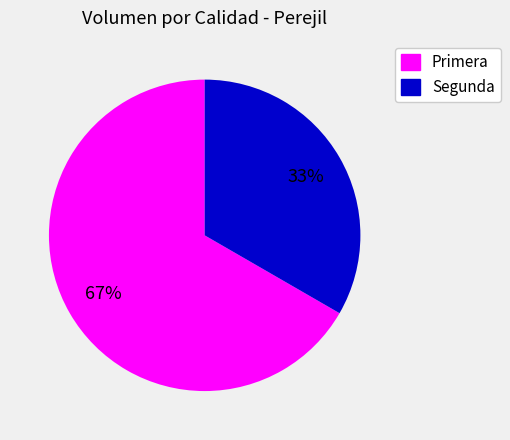

Rank the categories by value from highest to lowest.

Primera, Segunda